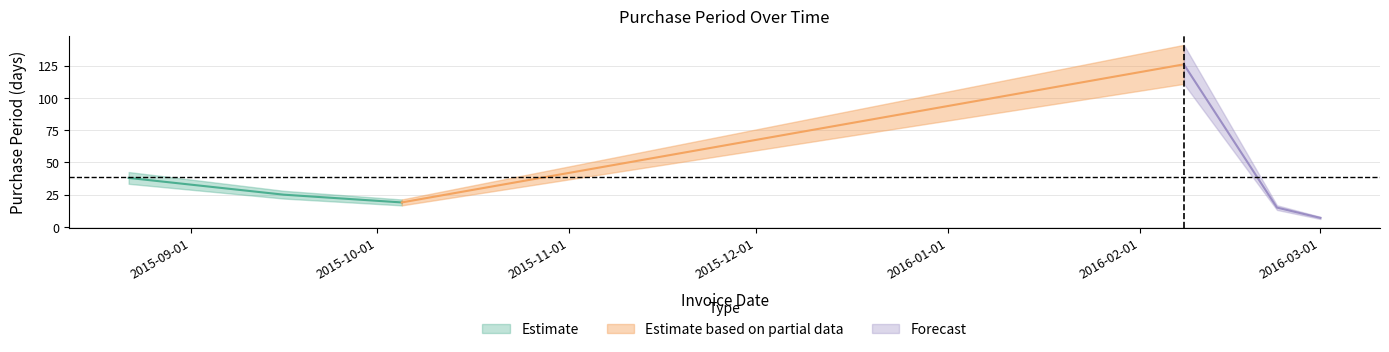

How many categories are shown in the chart?

6